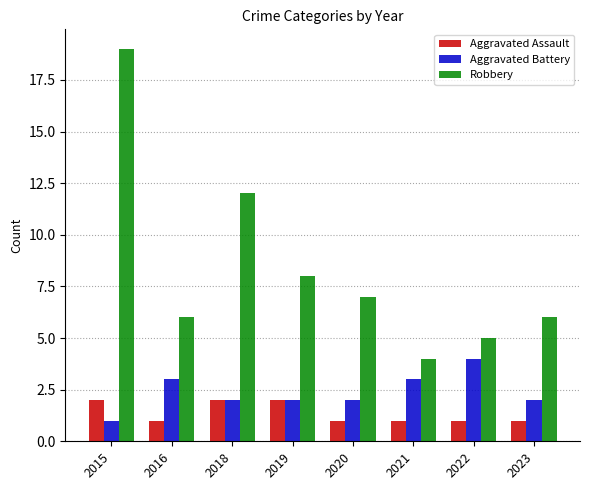

At which label does Aggravated Battery first exceed 2?

2016